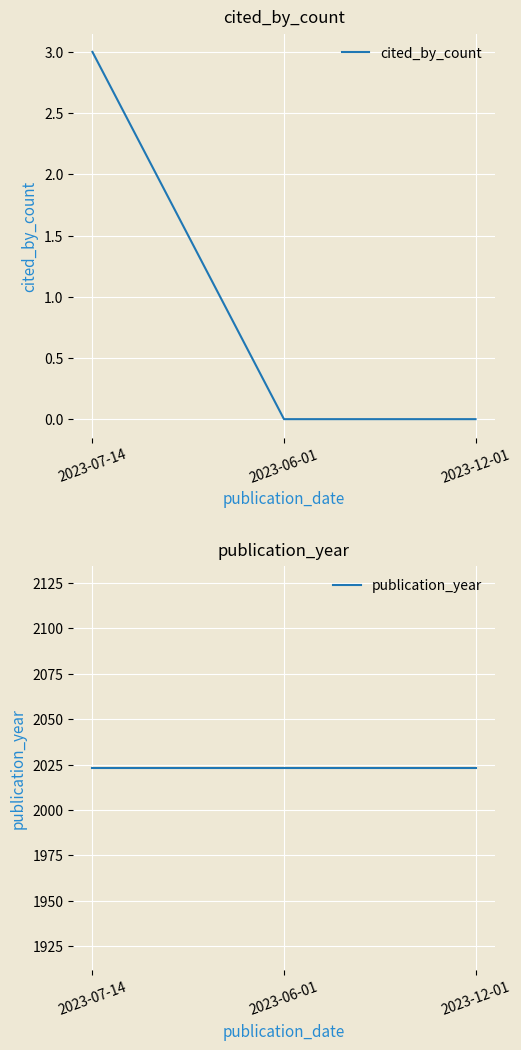

Rank the series by their maximum value, from highest to lowest.

publication_year, cited_by_count